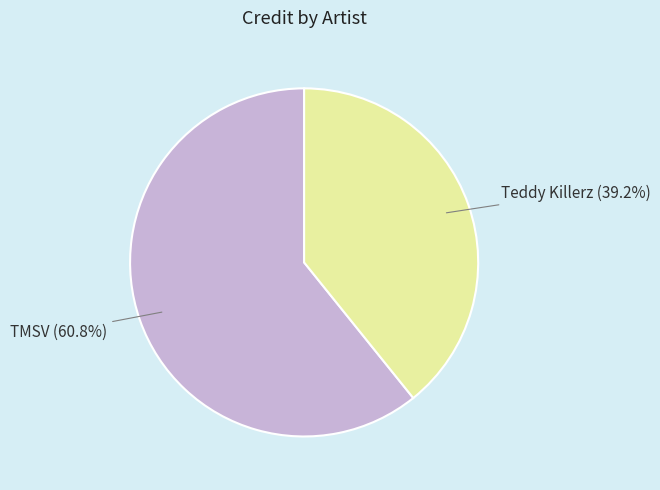

To the nearest percent, what is the average slice percentage?

50%